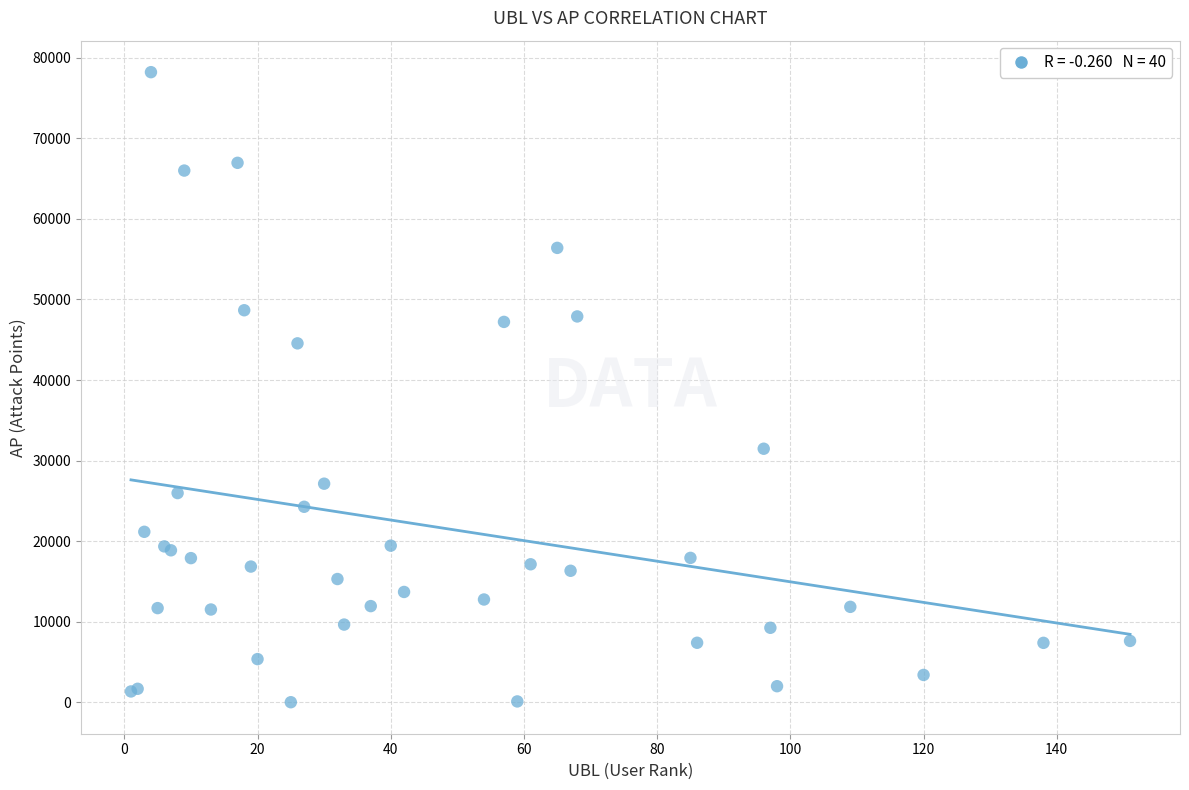

What Y value in the scatter plot is closest to 39109?

44552